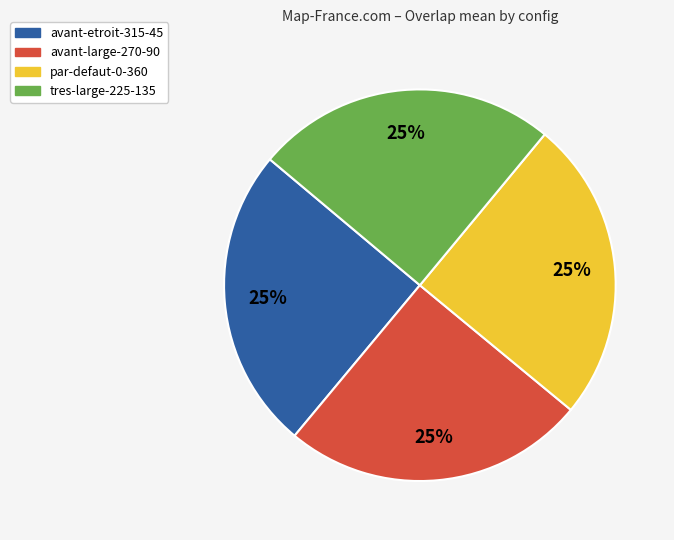

To the nearest percent, what is the average slice percentage?

25%